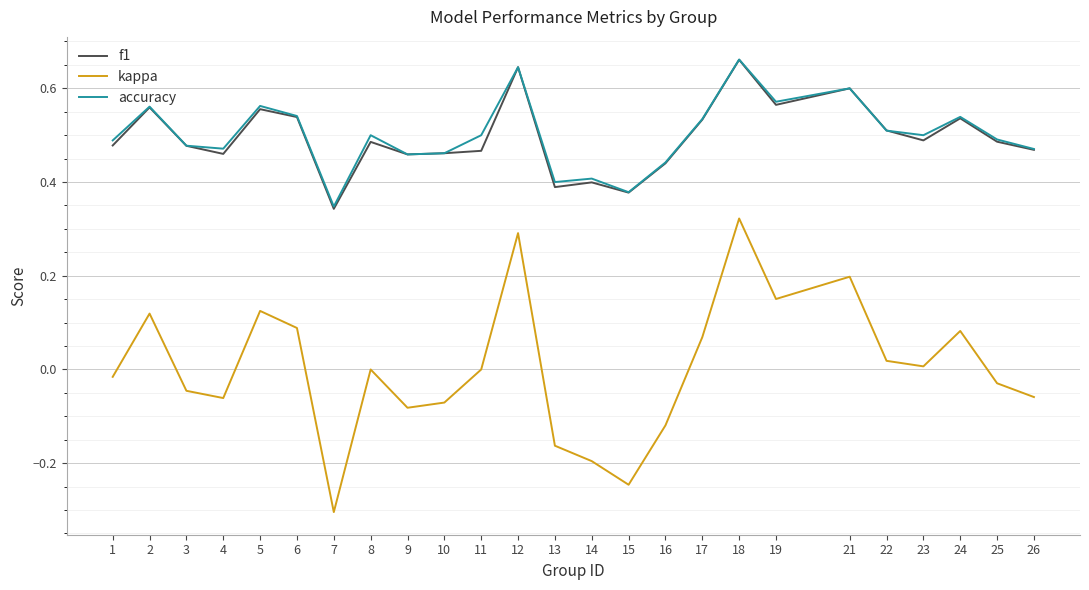

The accuracy series shows 0.7 at 11. True or false?

False